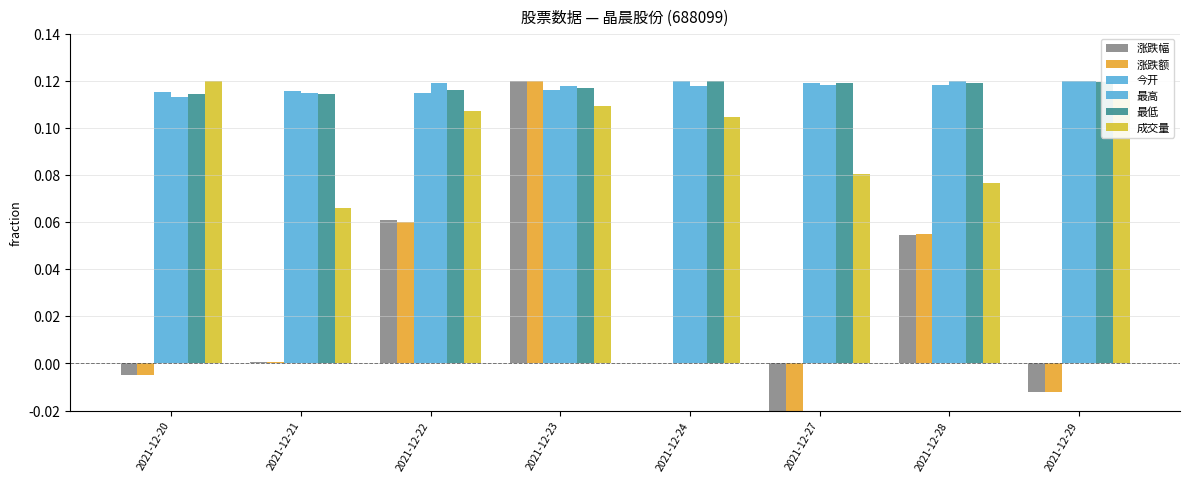

Are the bars horizontal?

No